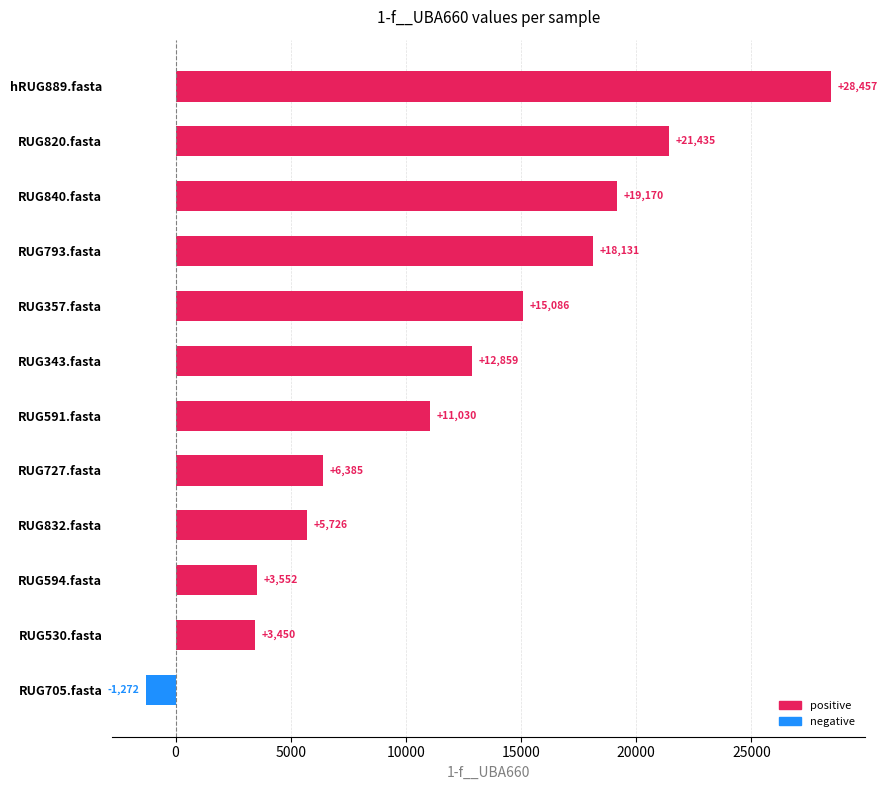

Which category has the highest value across all series?

hRUG889.fasta